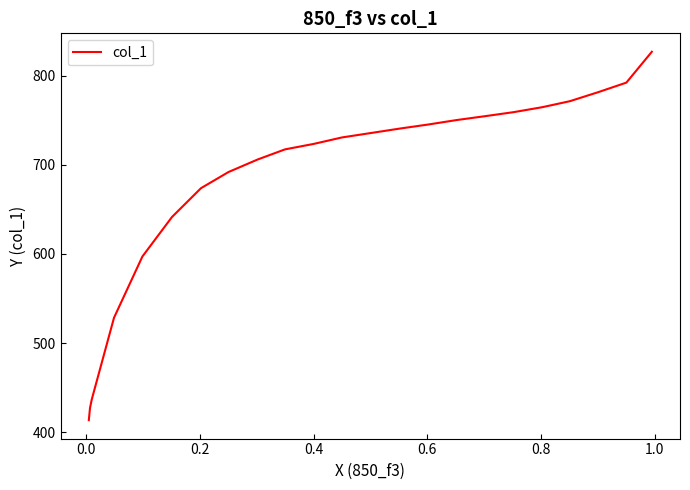

How many lines are shown in the chart?

1